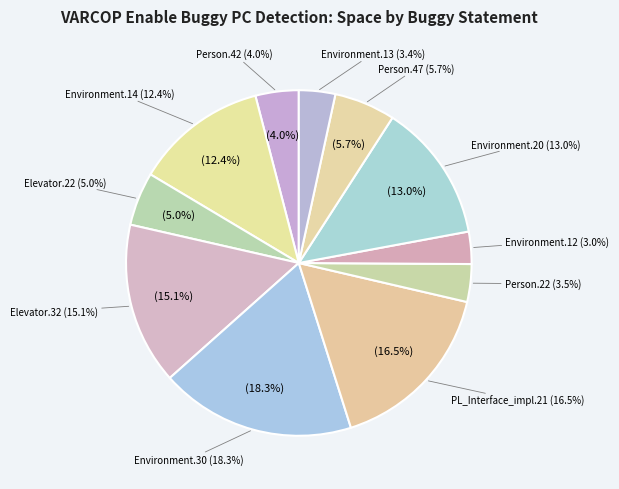

What percentage is the Weight.ElevatorSystem.Elevator.32 slice, to the nearest percent?

15%